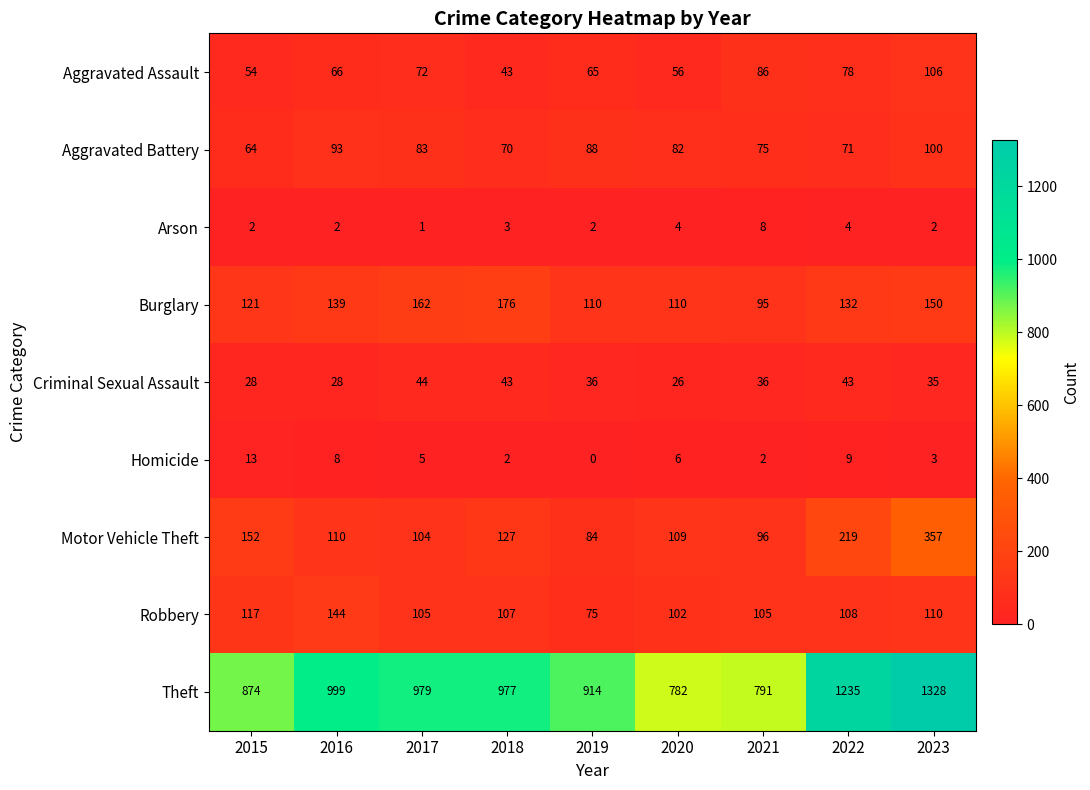

At 2017, list the series in order from largest to smallest.

Theft, Burglary, Robbery, Motor Vehicle Theft, Aggravated Battery, Aggravated Assault, Criminal Sexual Assault, Homicide, Arson